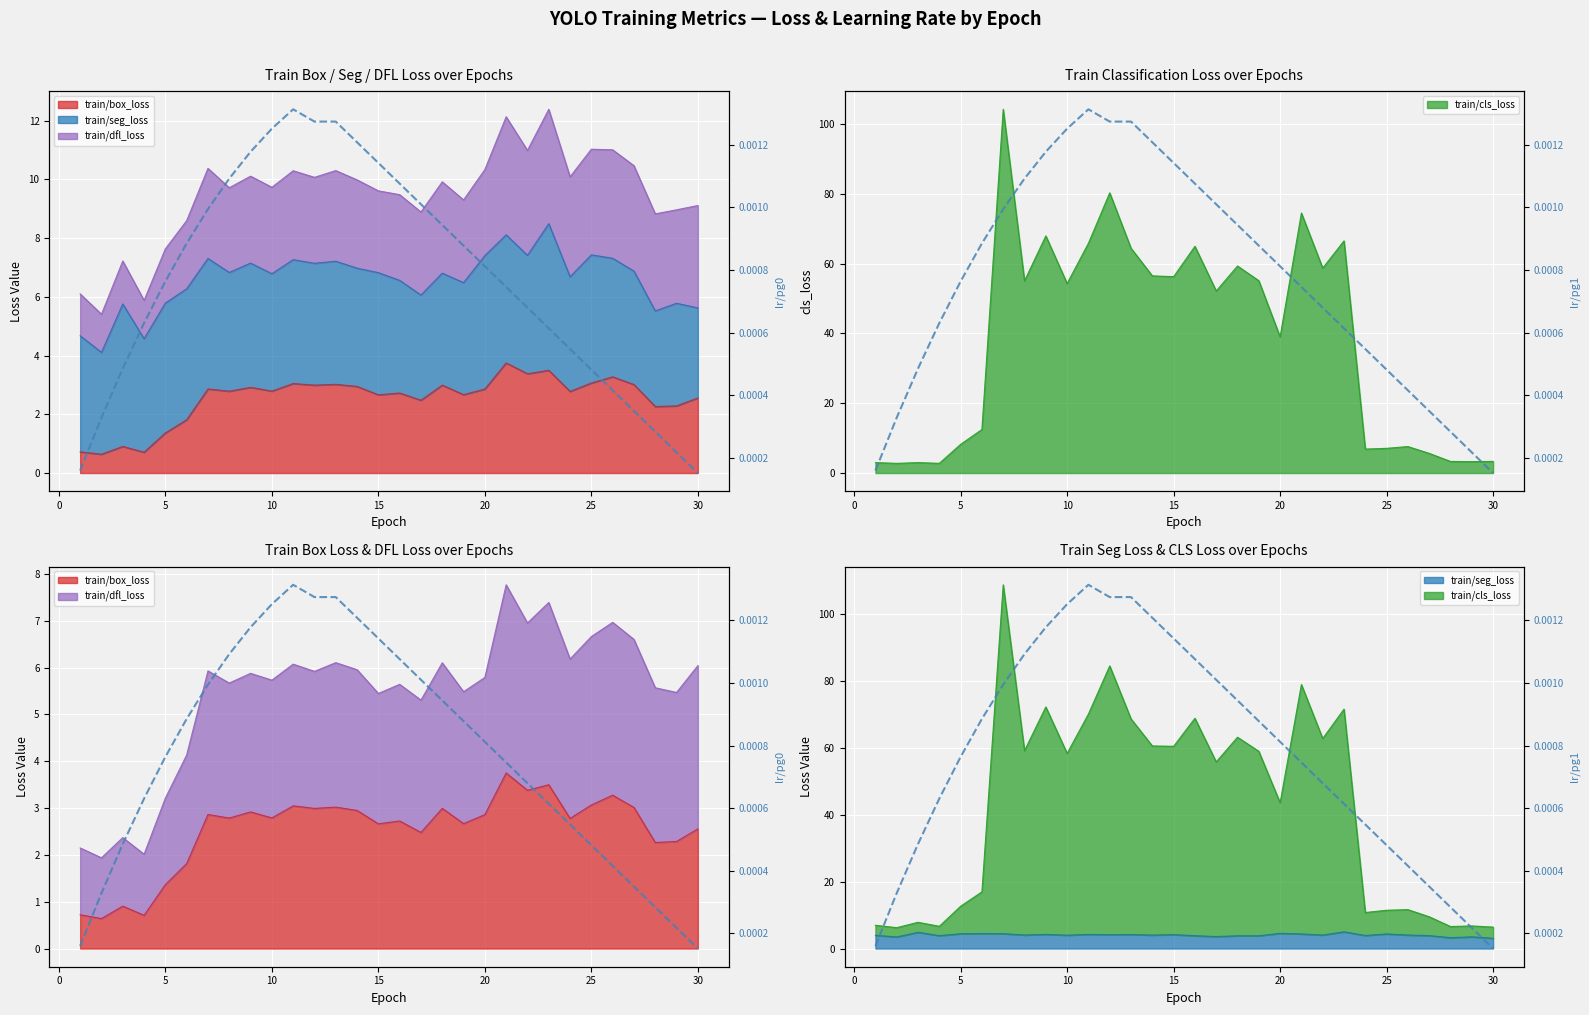

True or false: lr/pg1 and lr/pg0 intersect in this chart.

False